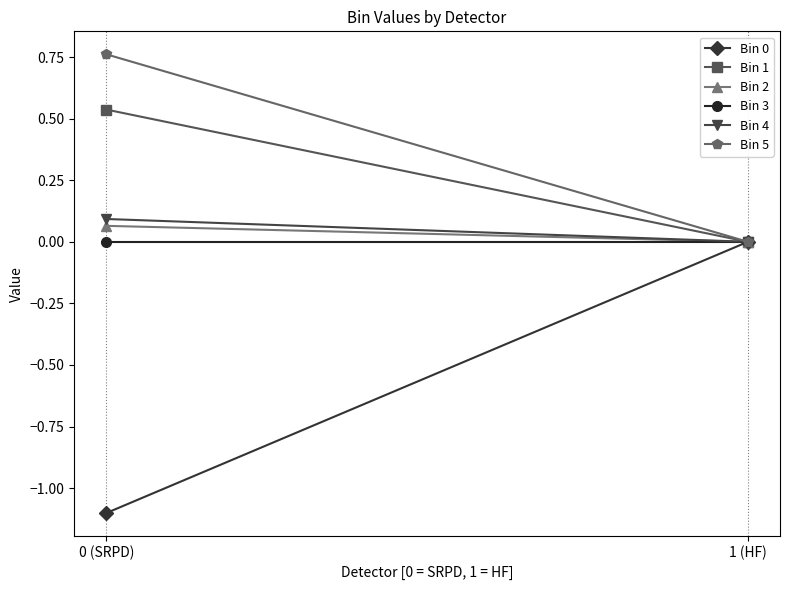

Is it true that Bin 4 equals -0.0 at 1 (HF)?

False